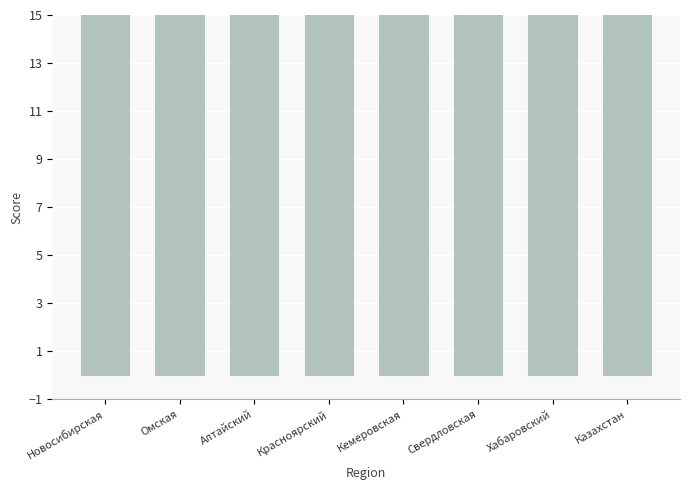

Reading left to right, transcribe all the data shown in this chart.

28.6	28.0	26.7	26.5	27.0	28.0	24.5	27.0